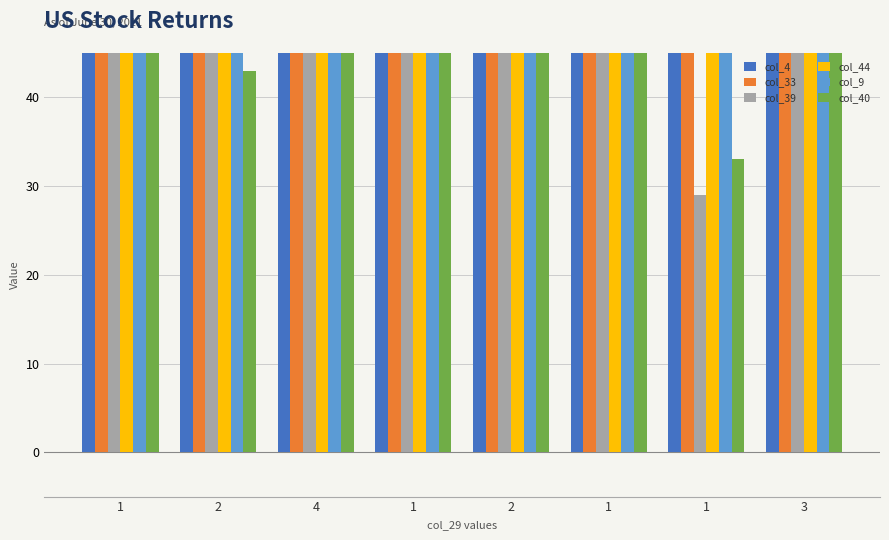

Is the value of col_4 at 1 greater than the value of col_9 at 1?

Yes